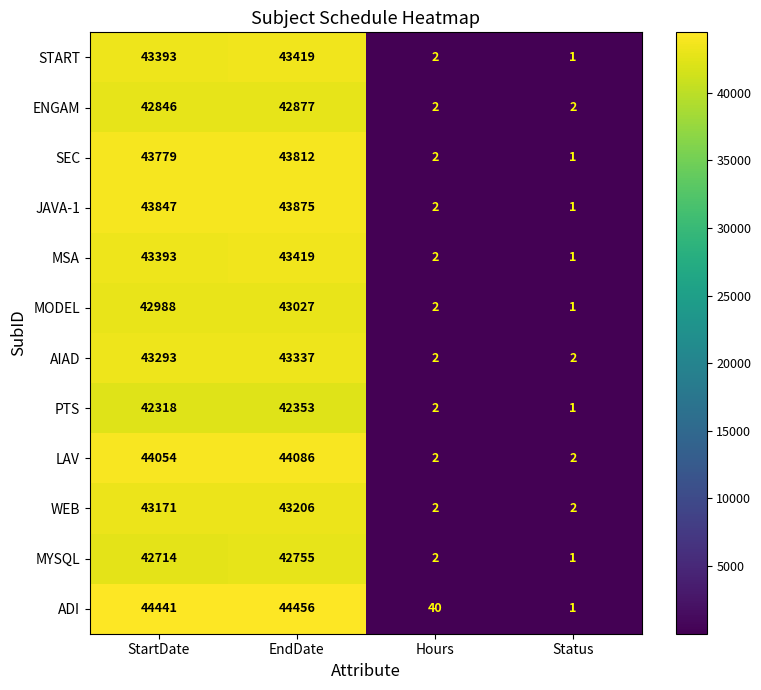

What is the maximum value shown in the chart?

44456